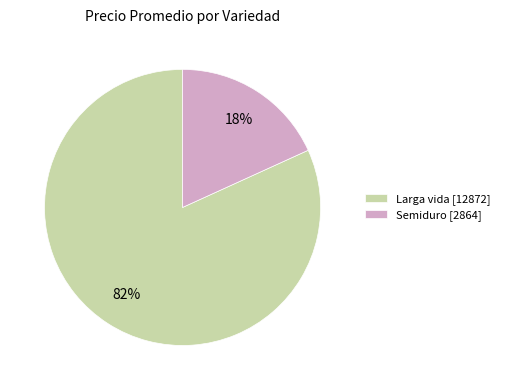

Which has a higher value, Larga vida [12872] or Semiduro [2864]?

Larga vida [12872]